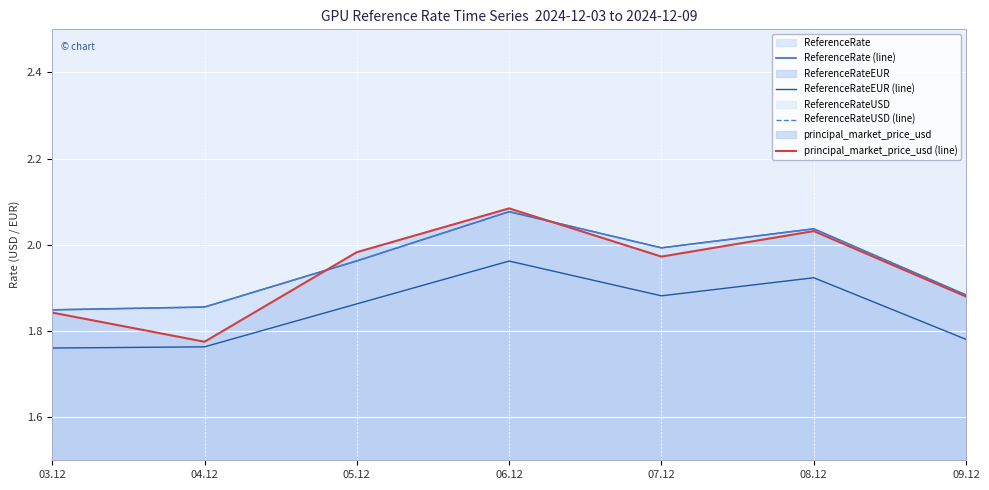

Rank the series at 05.12 from highest to lowest value.

principal_market_price_usd (line), ReferenceRate (line), ReferenceRateUSD (line), ReferenceRateEUR (line)